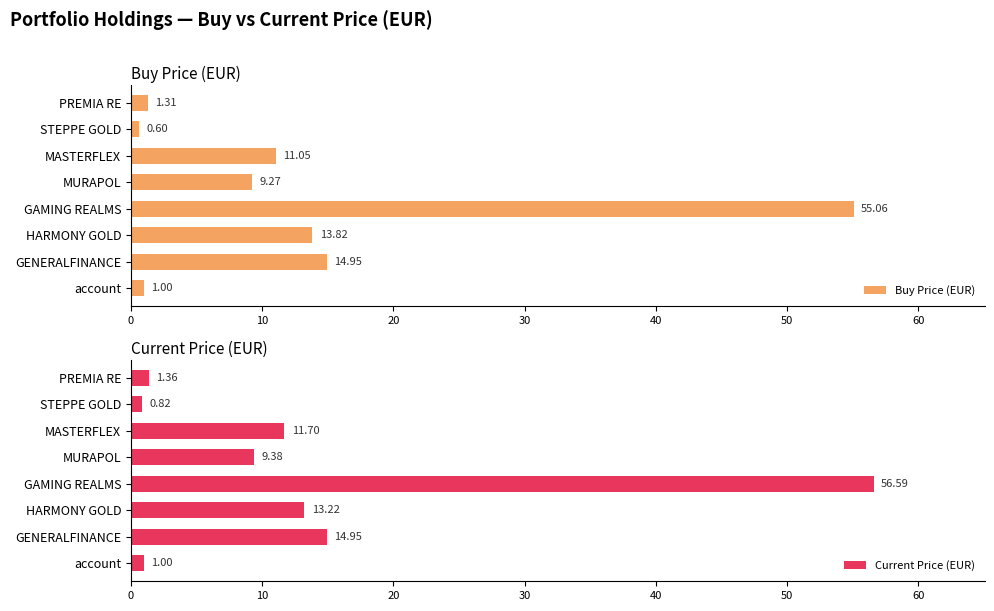

Are the bars grouped side by side (vs. stacked)?

Yes